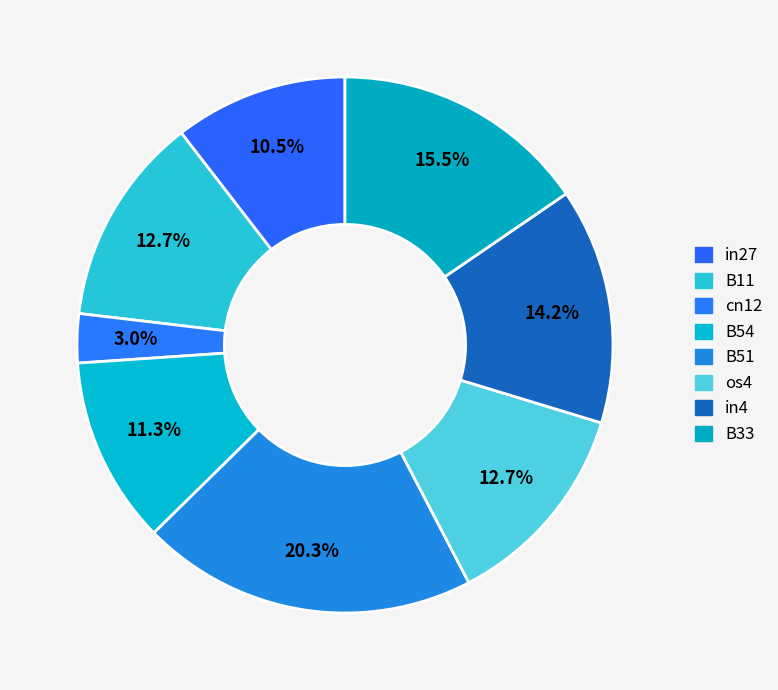

Count the number of slices in the pie.

8